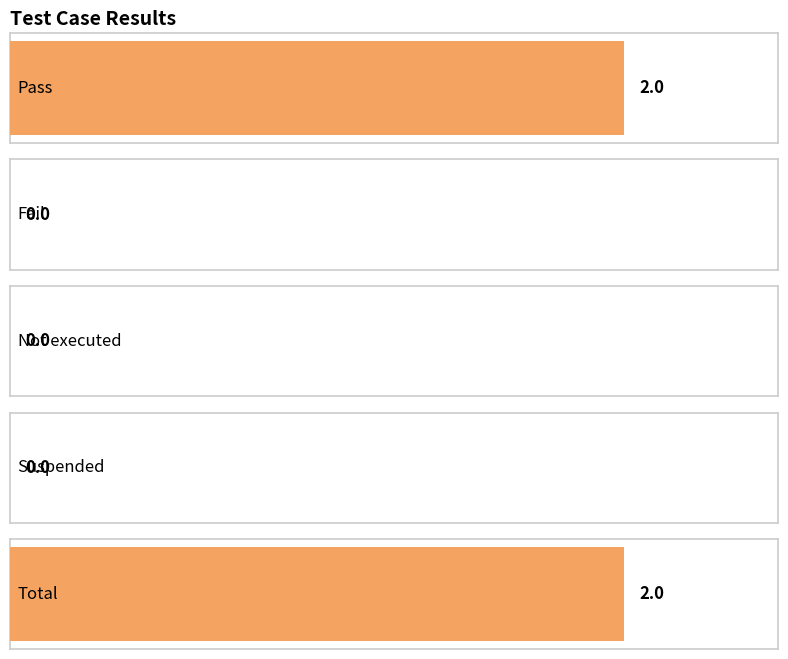

How many series are shown in this chart?

1